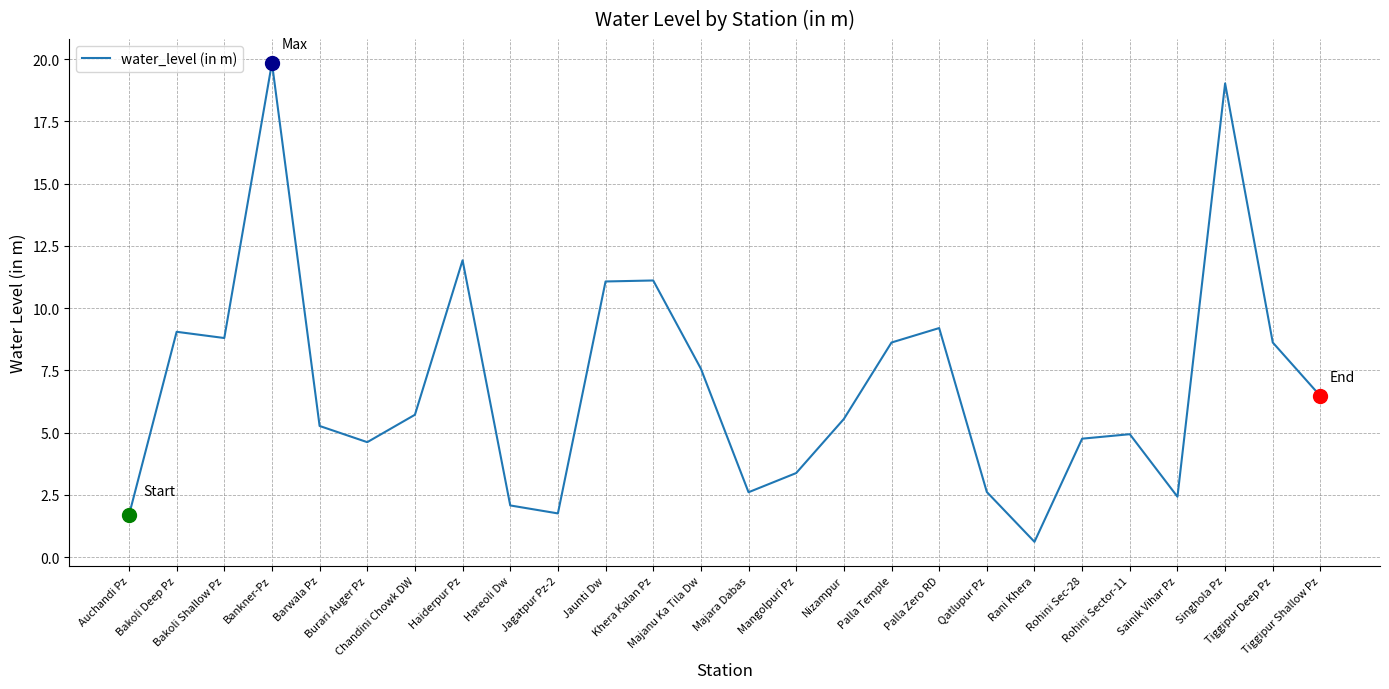

Approximately how many times larger is the value at Jaunti Dw compared to Tiggipur Shallow Pz?

1.7